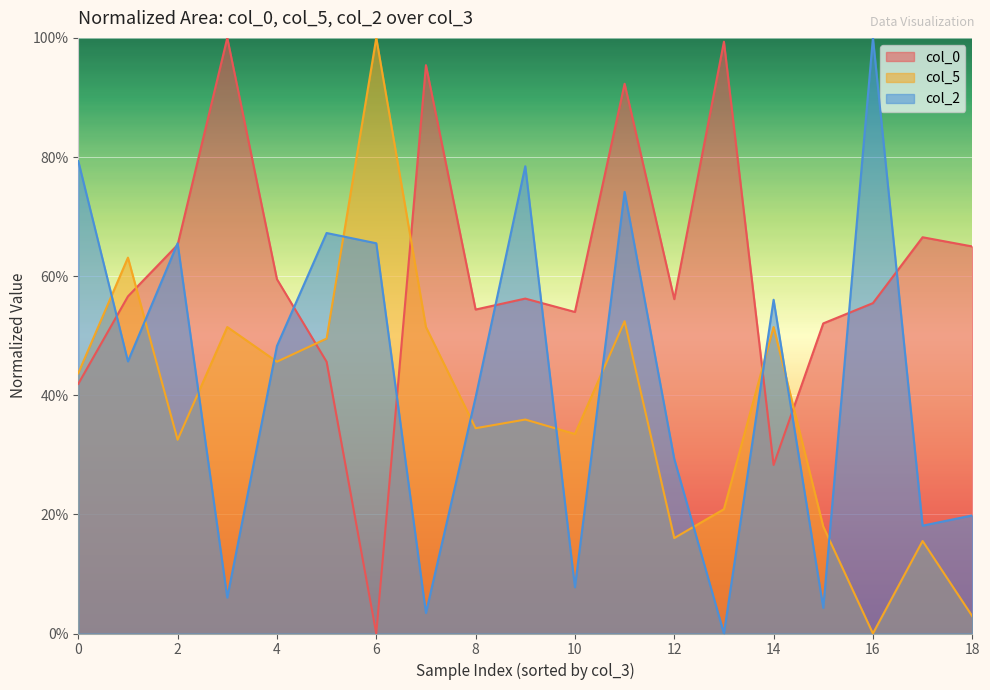

List the series in order of their overall mean, lowest first.

col_5, col_2, col_0